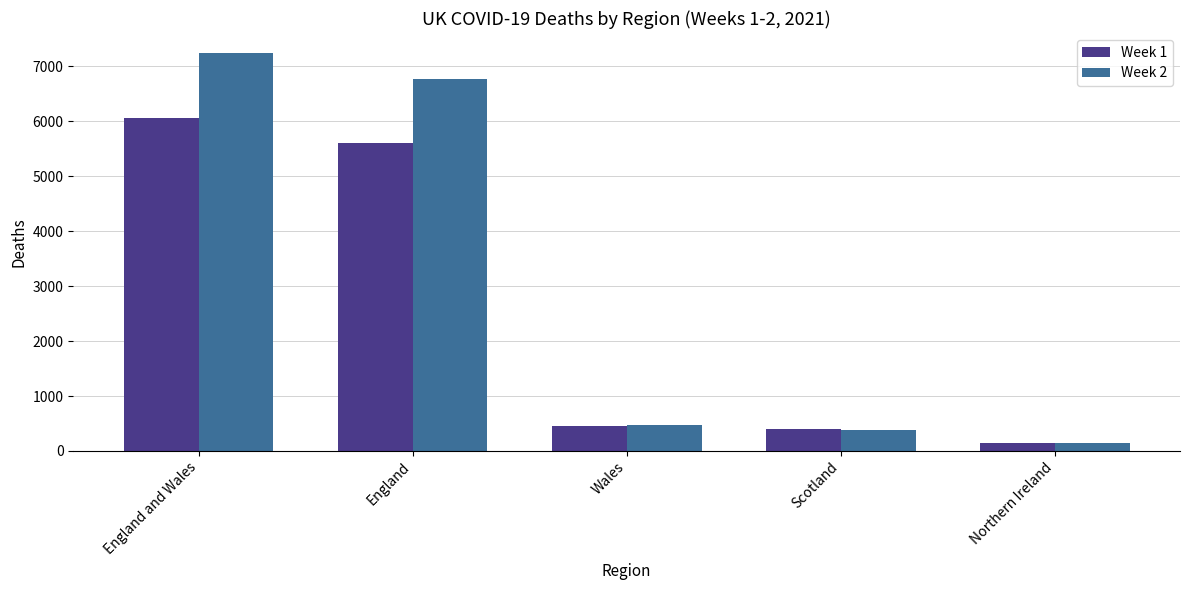

How many values in the Week 1 series are below 454?

2